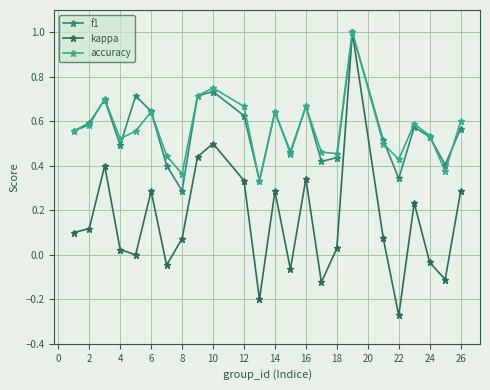

Which series has the largest range (max minus min)?

kappa